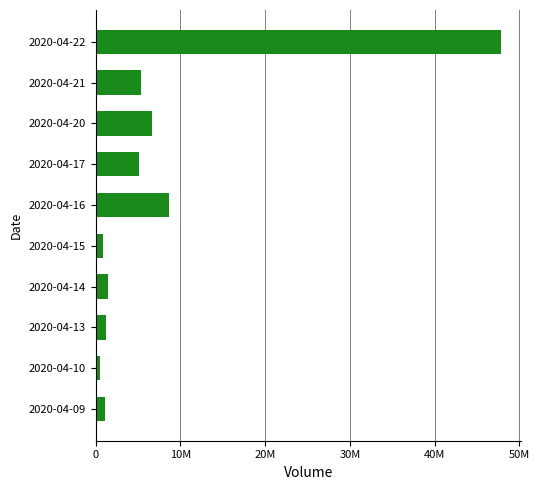

Which category has the highest value across all series?

2020-04-22